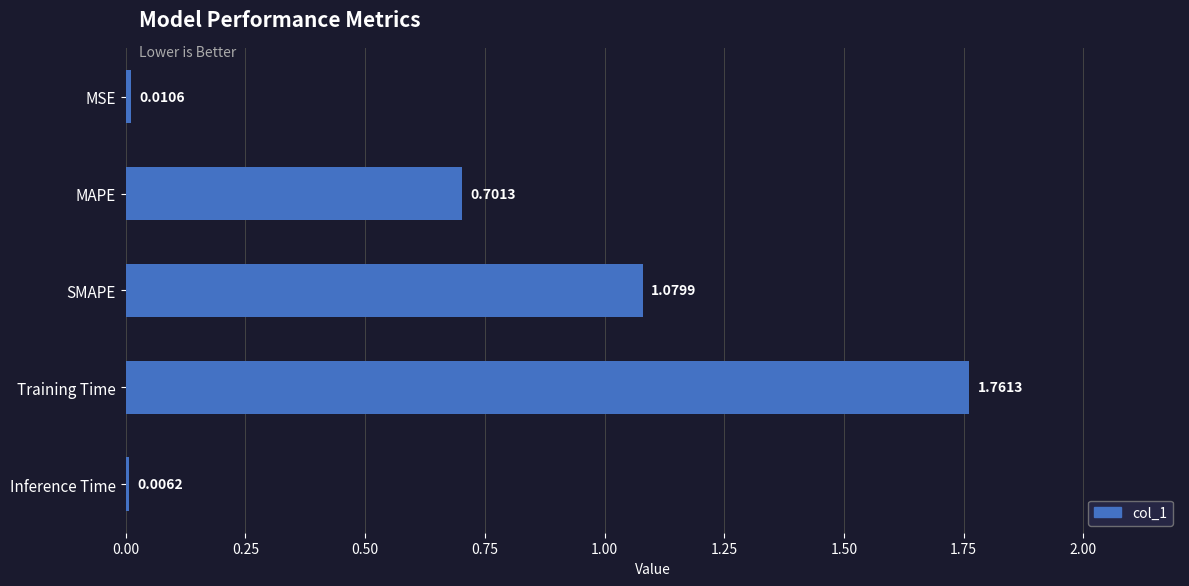

What is the sum of all values?

3.6